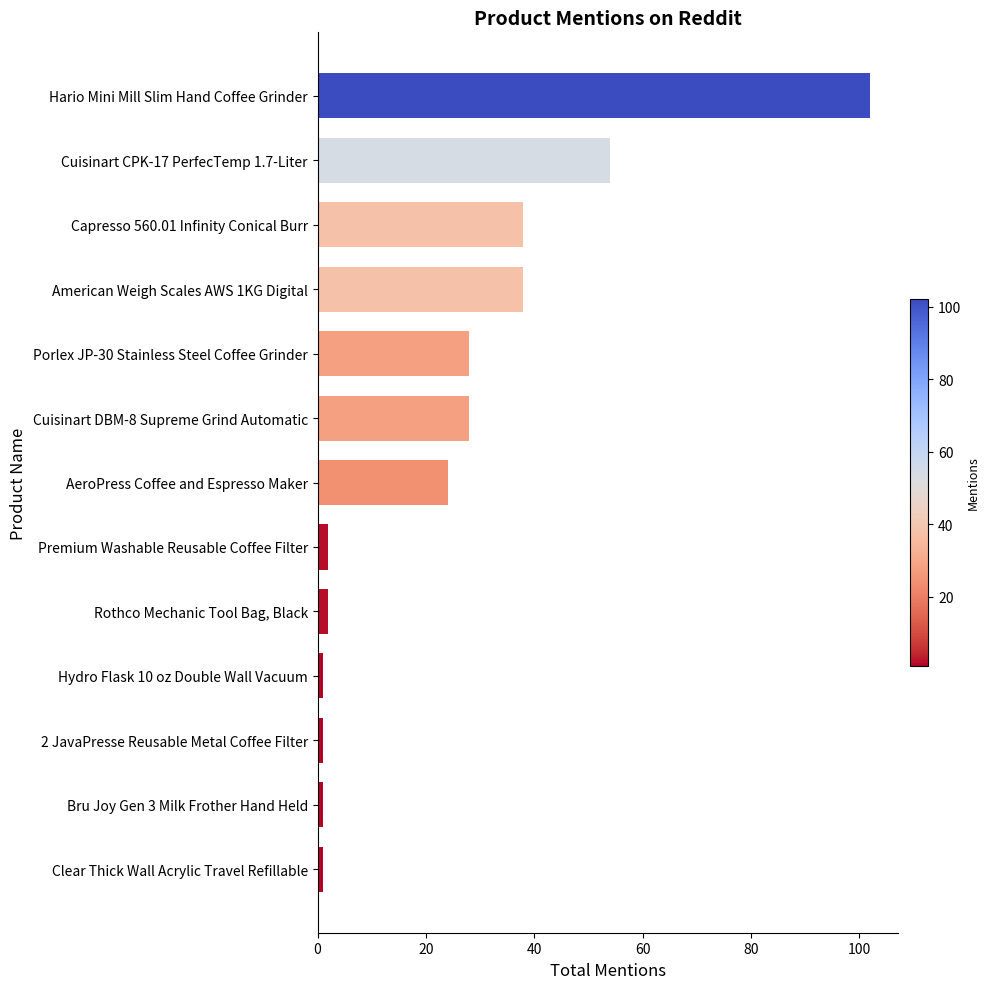

How many values are below 24?

6